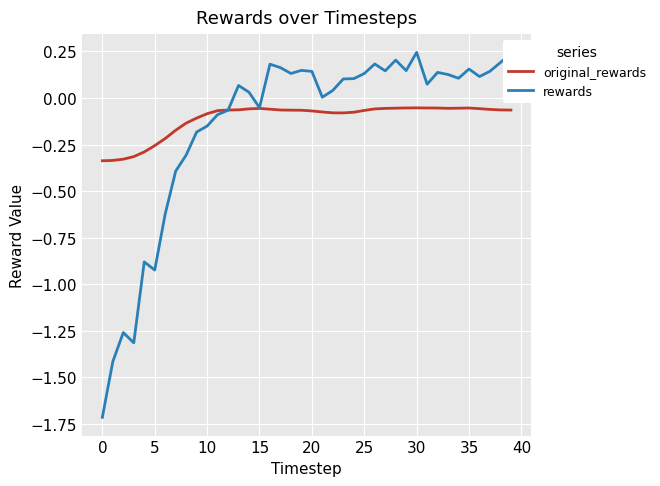

Which series has the widest spread of values?

rewards